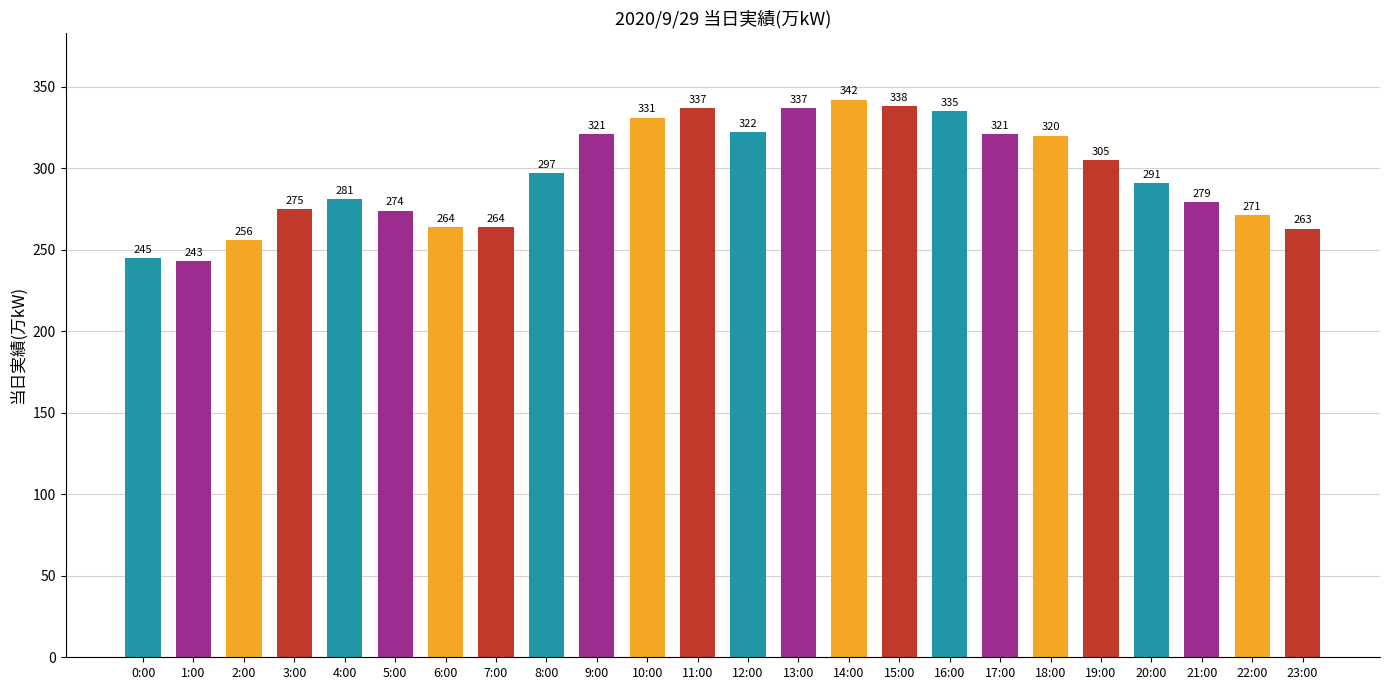

At which label is the value closest to 292?

20:00